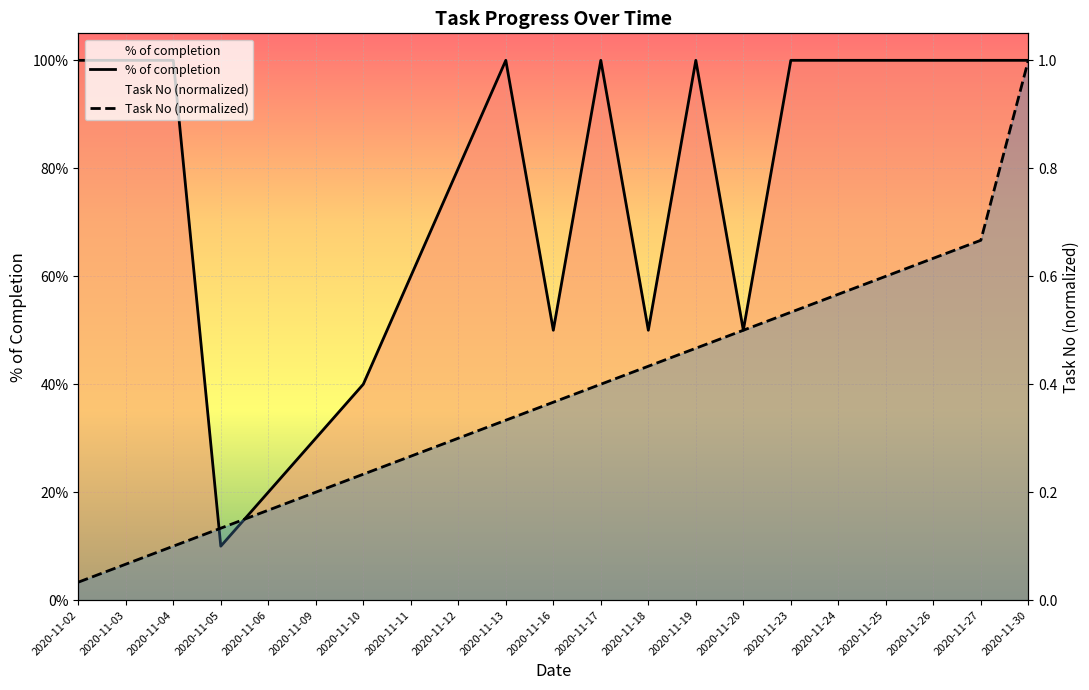

What is the value of the Task No (normalized) point at the 7th from the left?

0.2